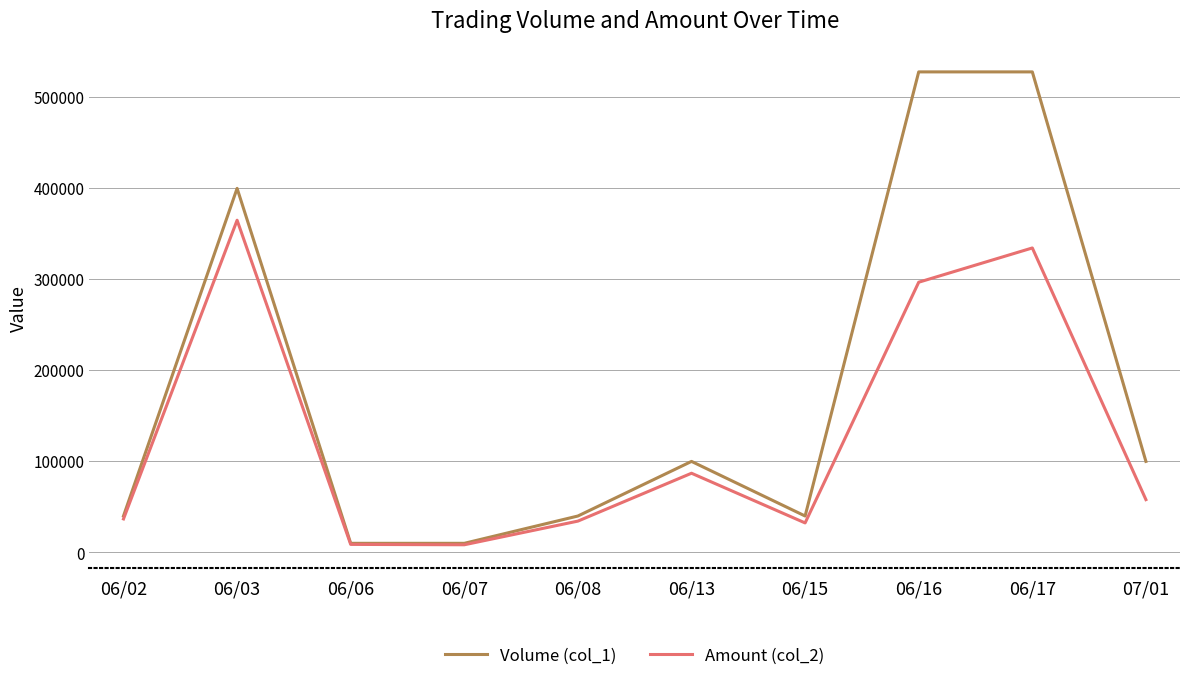

Which series has the largest total across all categories?

Volume (col_1)